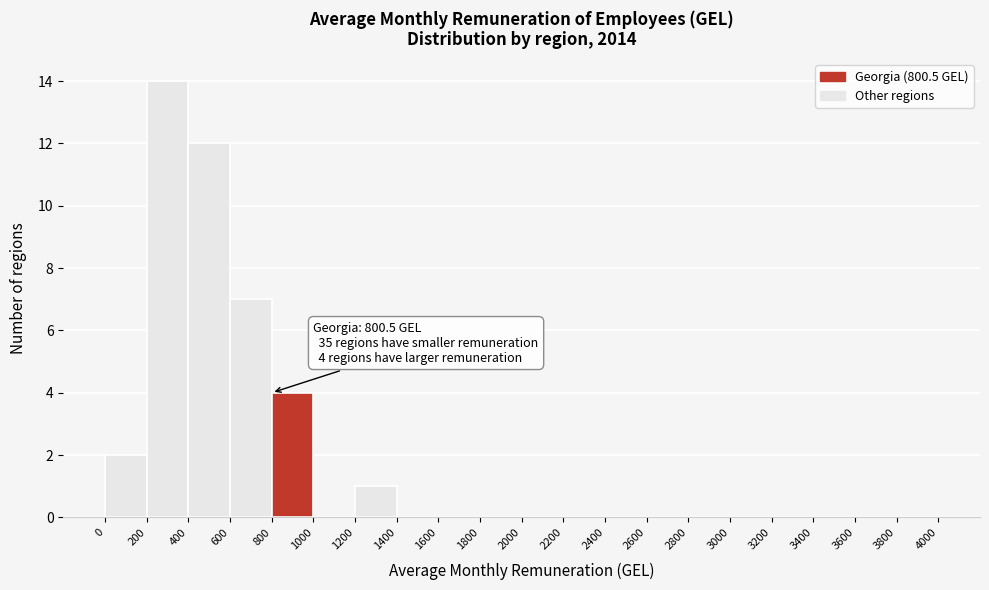

Which range on the x-axis has the tallest bar?

200 to 400